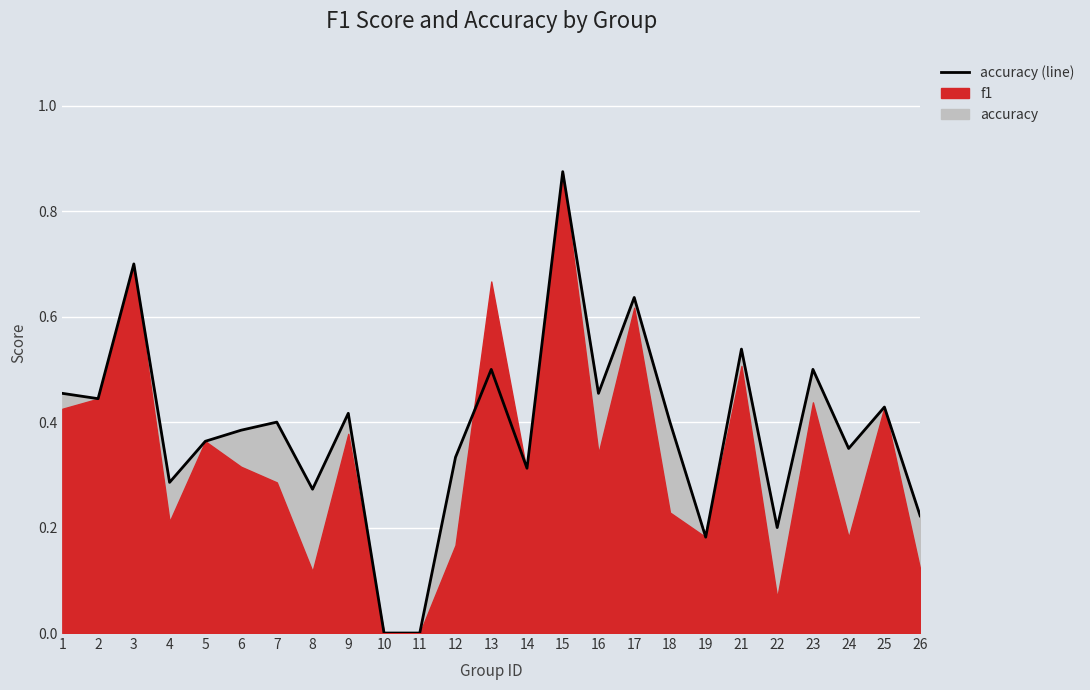

List the labels in order of value, smallest first.

10, 11, 19, 22, 26, 8, 4, 14, 12, 24, 5, 6, 7, 18, 9, 25, 2, 1, 16, 13, 23, 21, 17, 3, 15